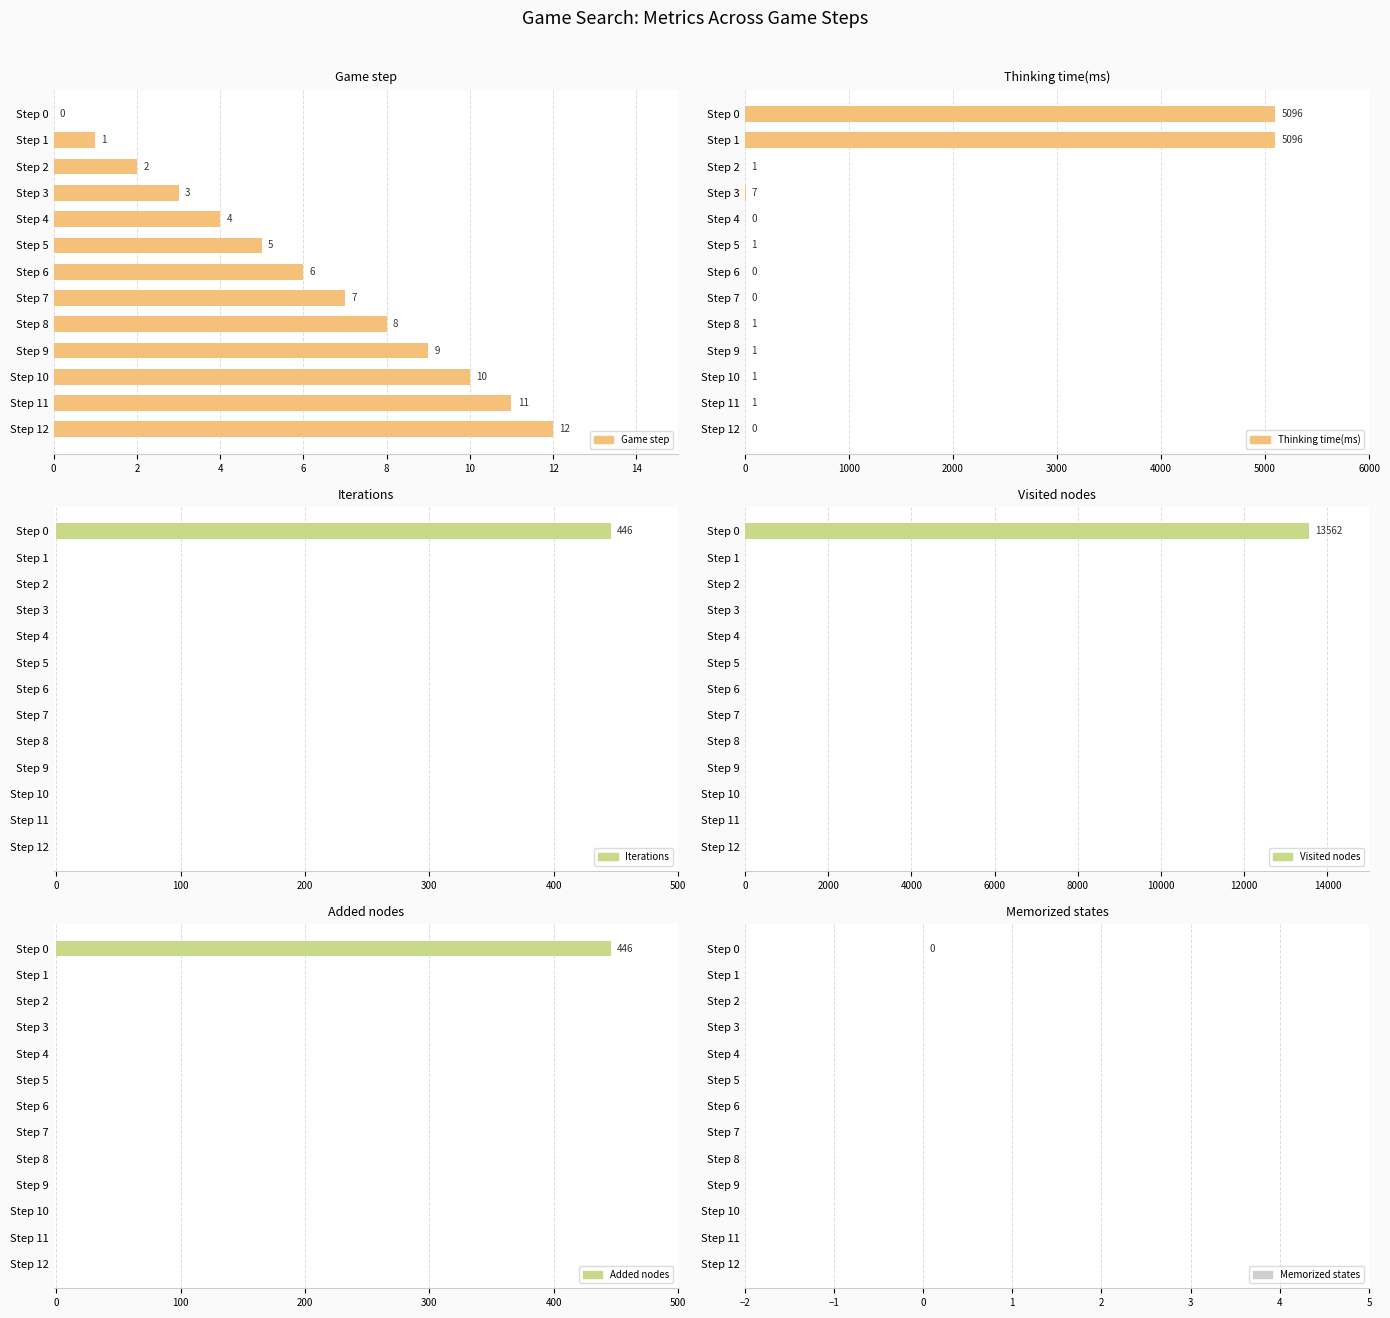

The value of Game step at Step 6 is 9.5. True or false?

False